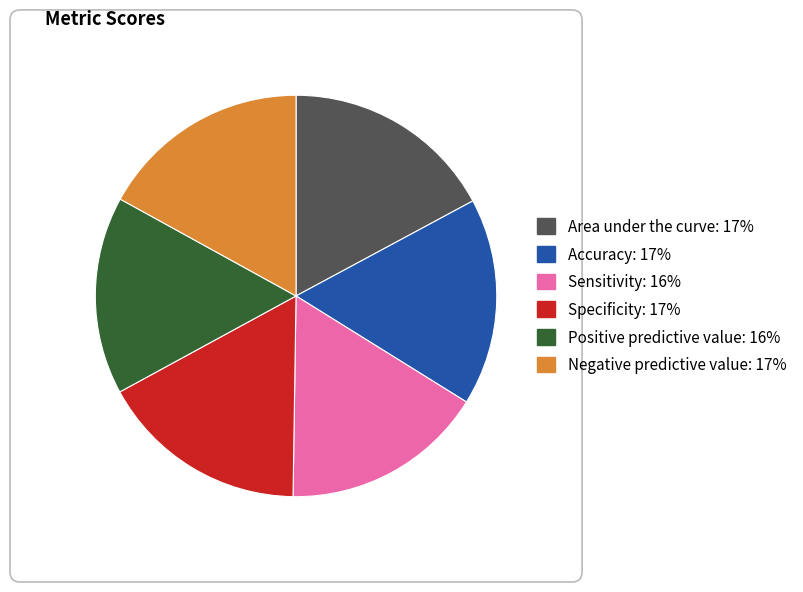

The Area under the curve slice represents 29% of the pie. True or false?

False